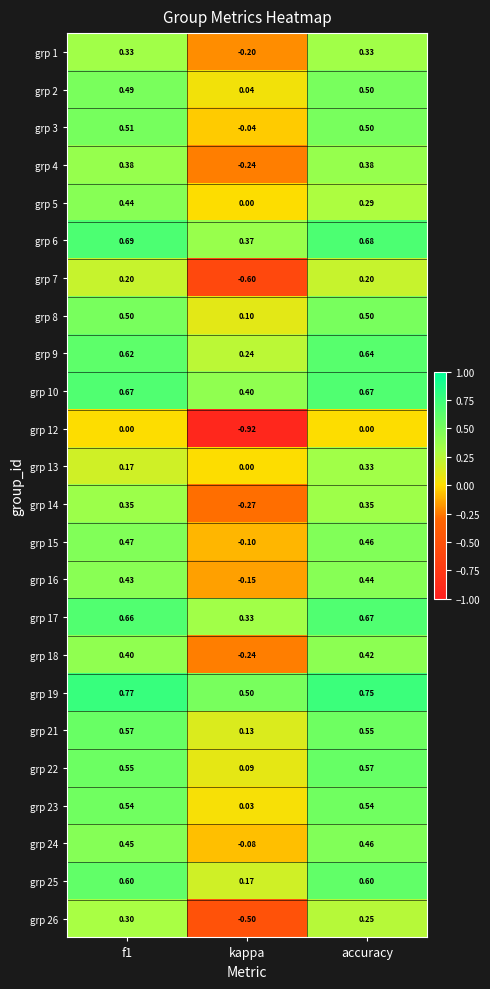

Which series has the largest range (max minus min)?

grp 12